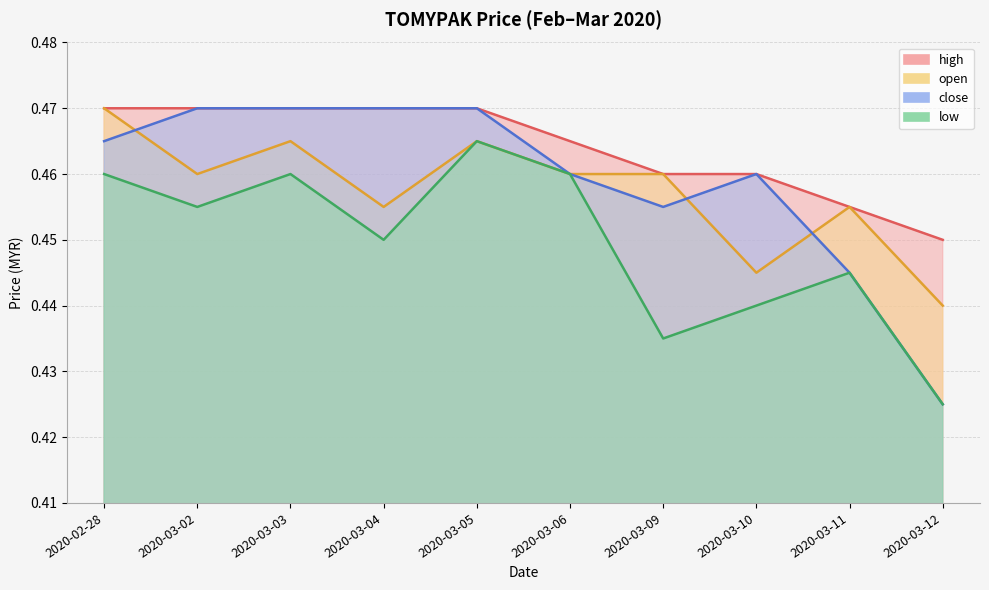

List the labels in order of close value, smallest first.

2020-03-12, 2020-03-11, 2020-03-09, 2020-03-06, 2020-03-10, 2020-02-28, 2020-03-02, 2020-03-03, 2020-03-04, 2020-03-05